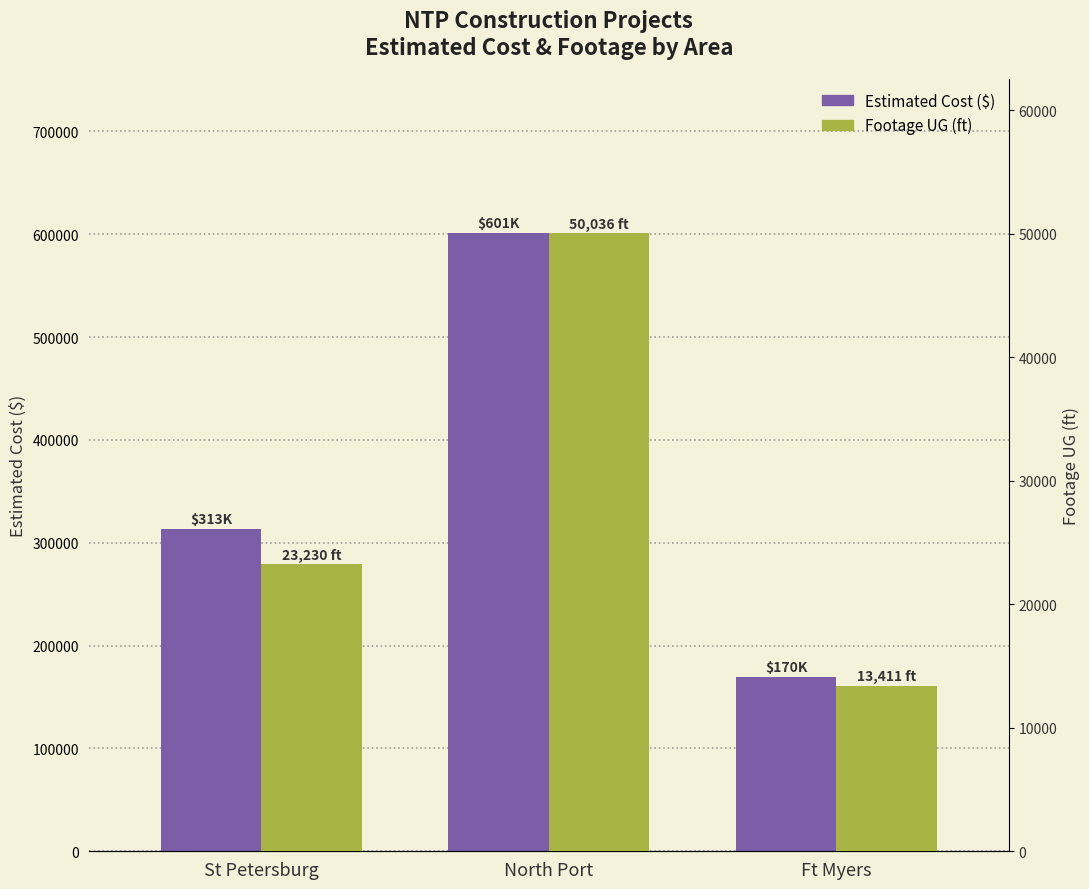

Rank the categories by Footage UG (ft) value from lowest to highest.

Ft Myers, St Petersburg, North Port